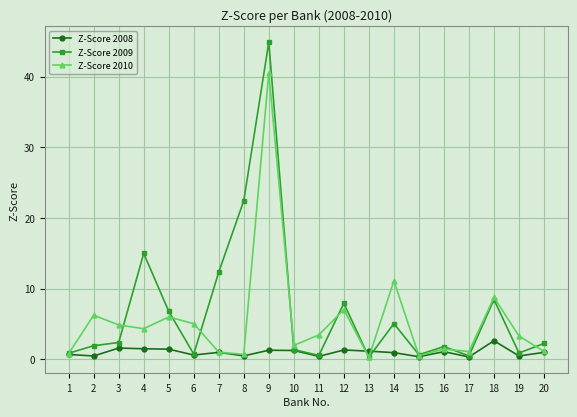

Between 3 and 11, which series saw the biggest shift?

Z-Score 2009